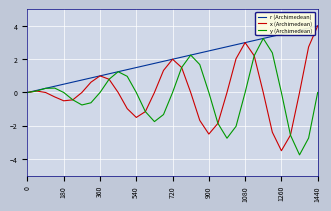

What is the maximum value shown in the chart?

4.0